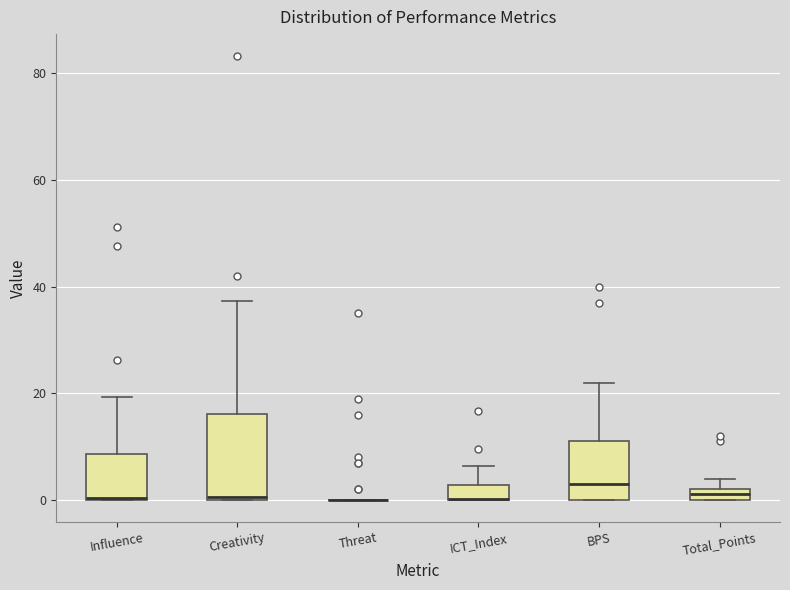

Where is the lower edge of the box for Total_Points on the y-axis? The values are not printed on the chart, so give them approximately, as read against the axis.

0